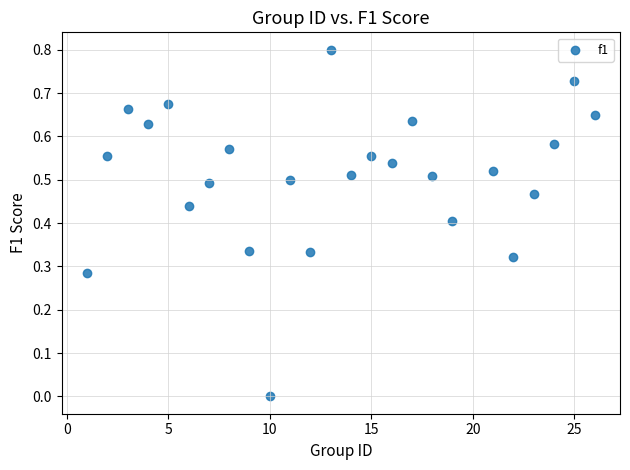

What is the range of Y values (max minus min)?

0.8